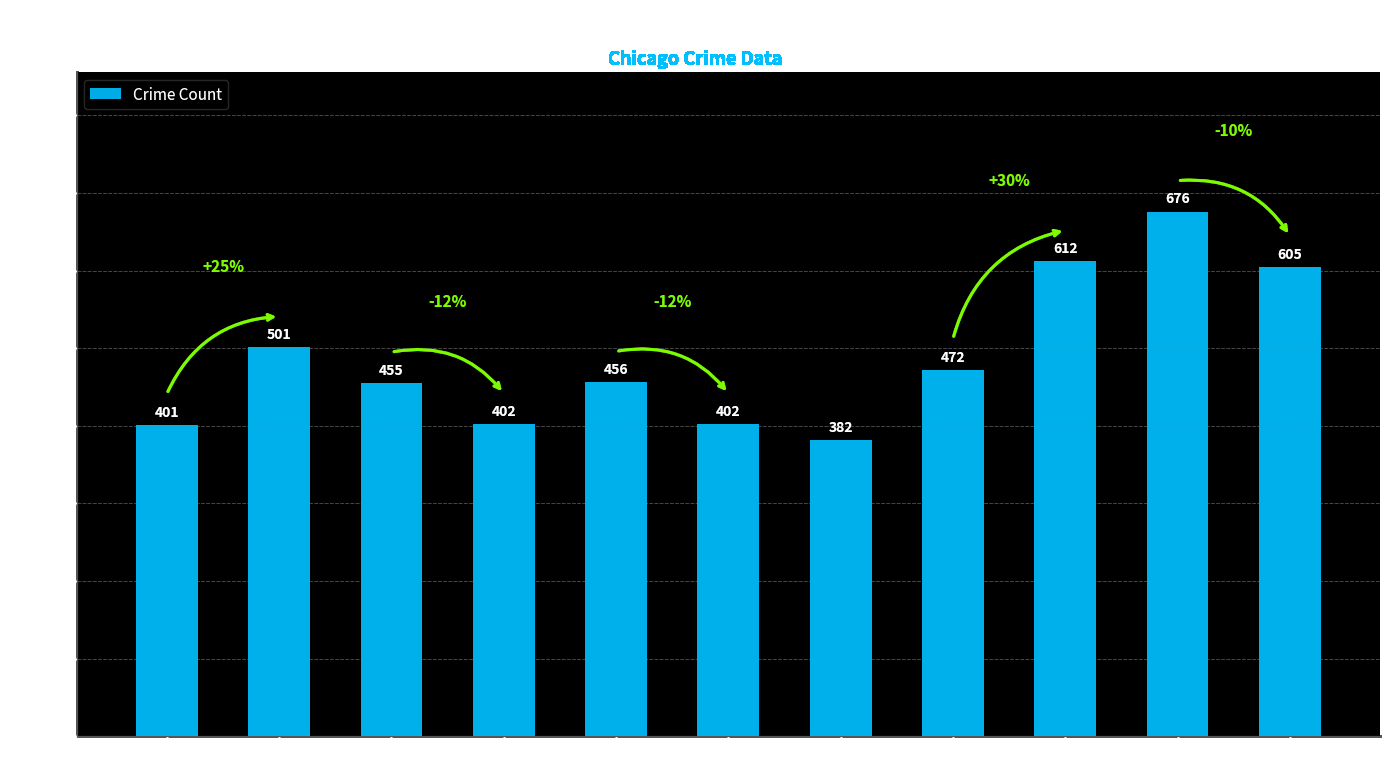

The chart shows a value of 239 at 2018. True or false?

False